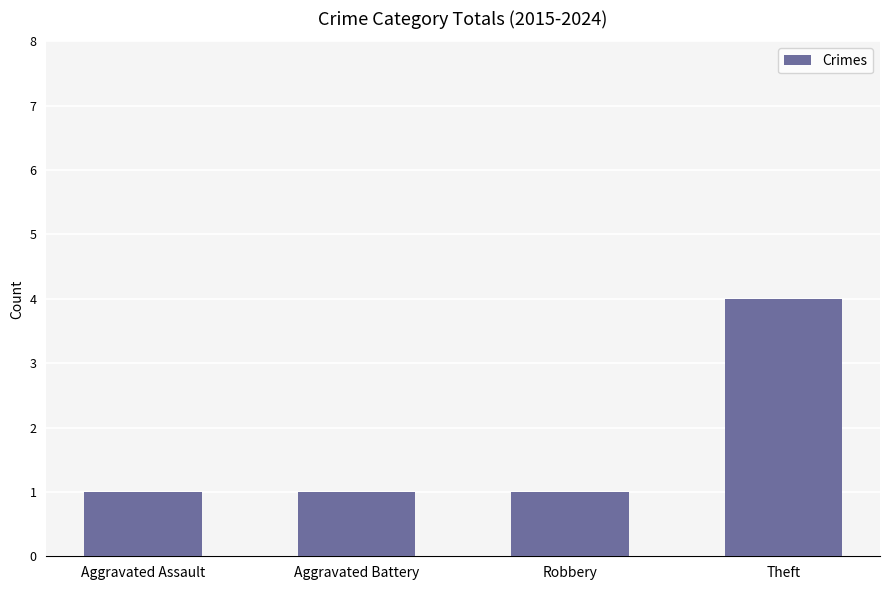

What is the label of the 4th bar from the right?

Aggravated Assault